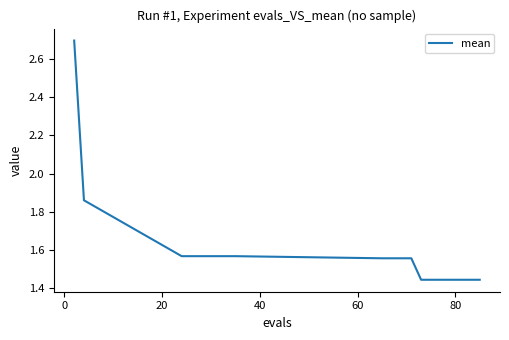

What is the greatest value displayed?

2.7